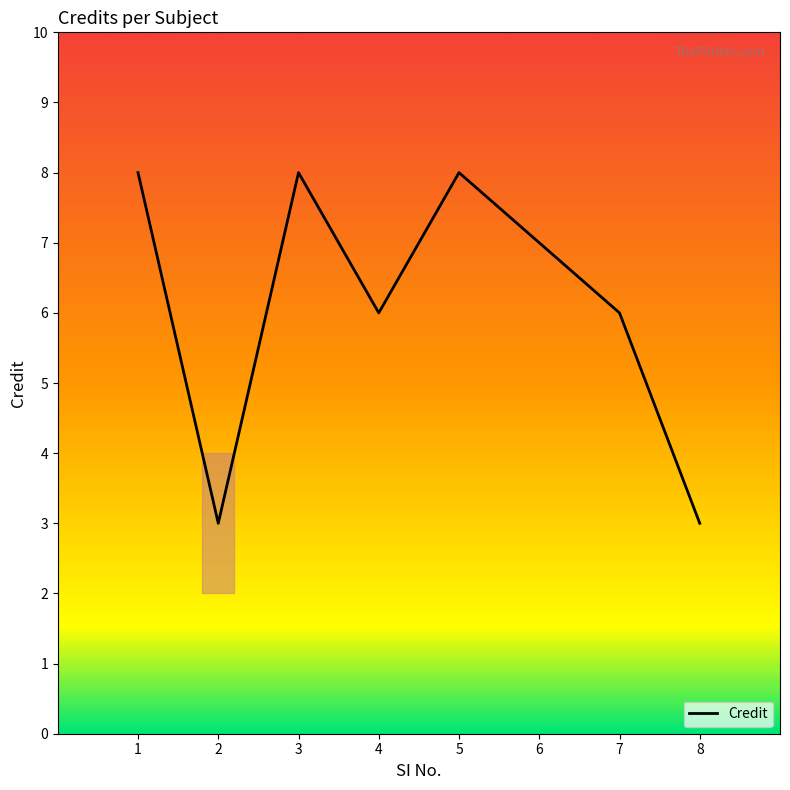

Read the value at 3.

8